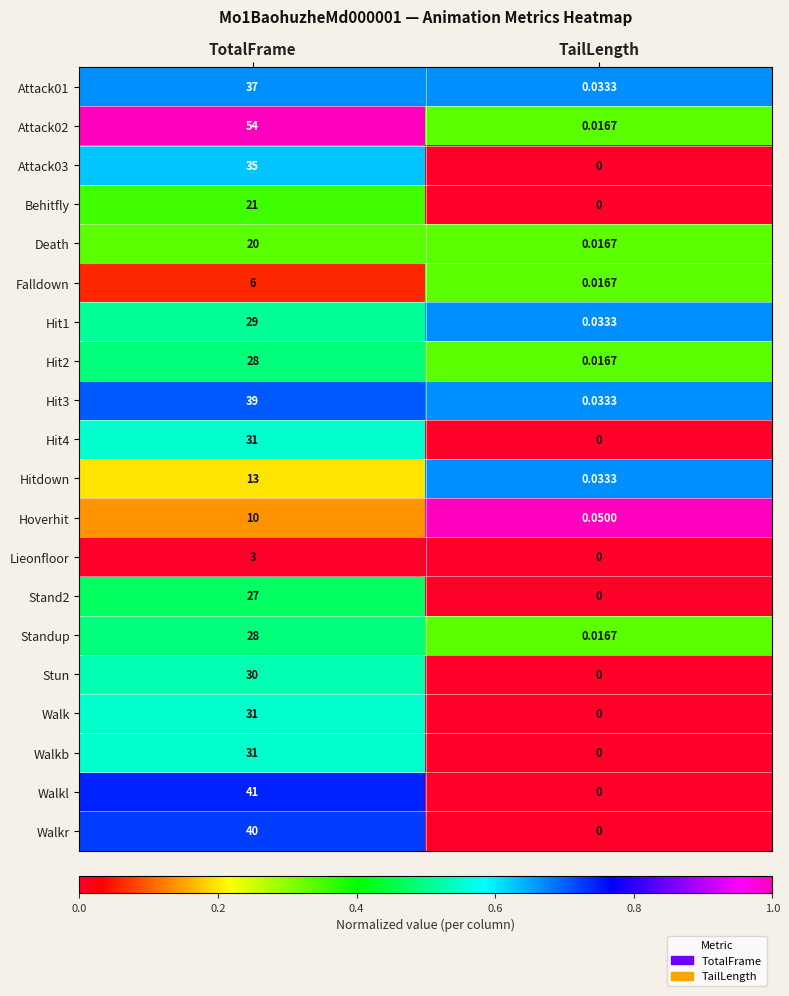

At which label does Stand2 reach its minimum?

TailLength